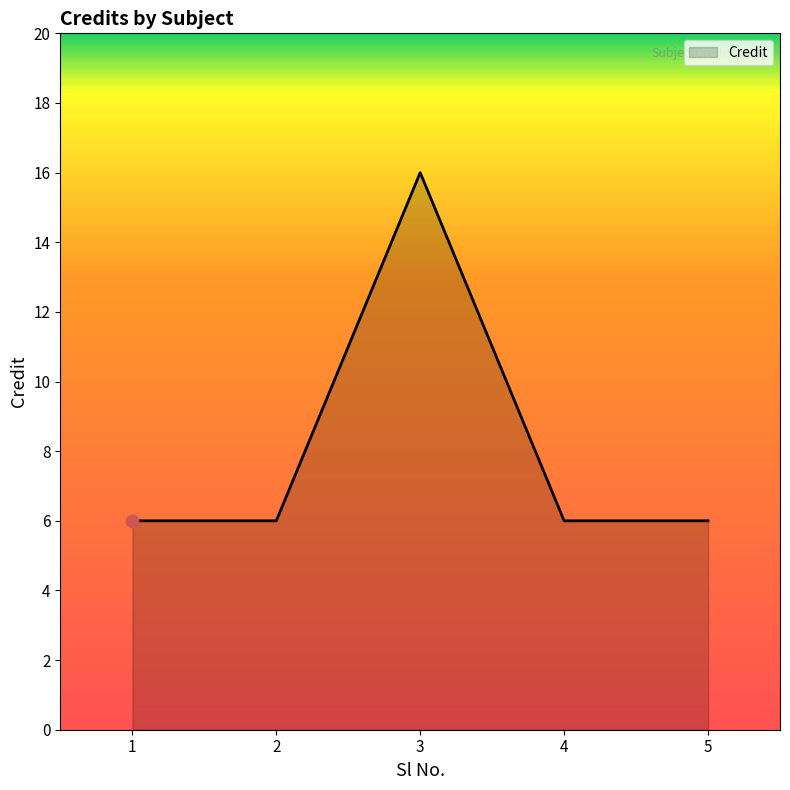

What is the ratio of the value at 4 to the value at 3?

0.4